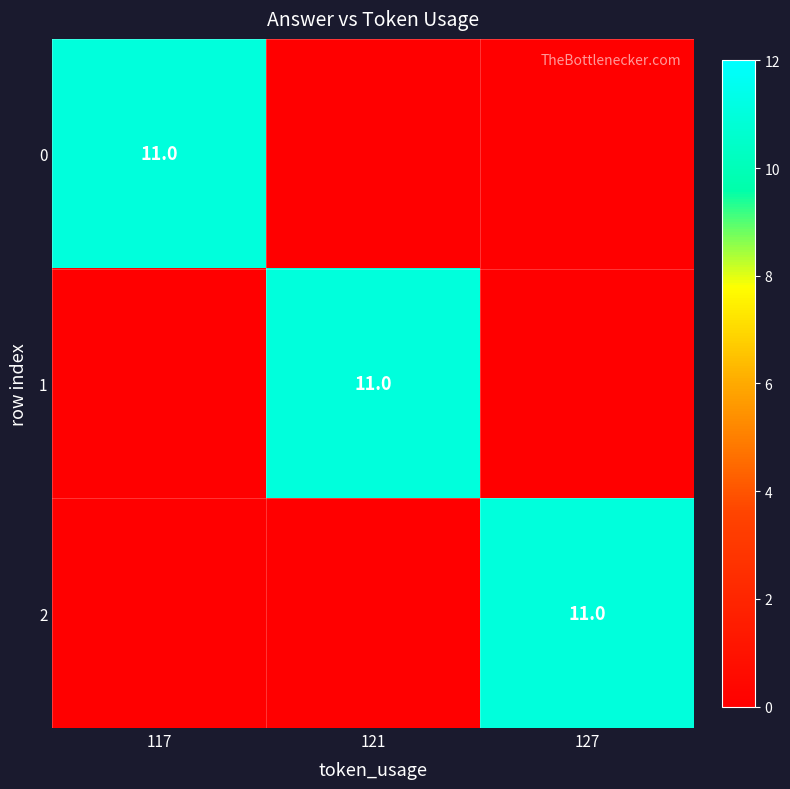

At 127, list the series in order from smallest to largest.

0, 1, 2